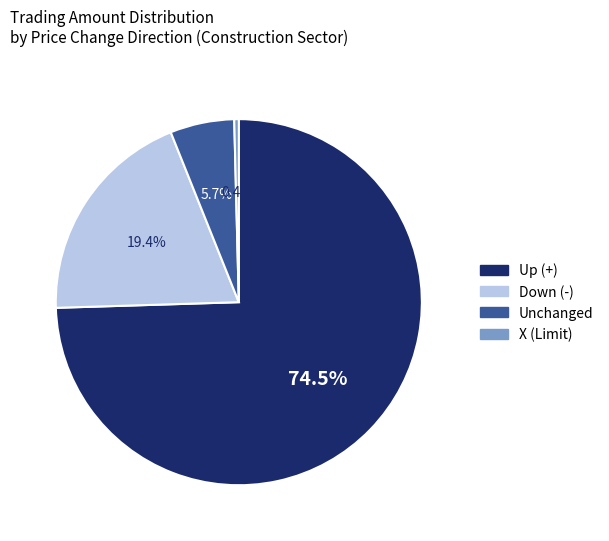

Is there any slice that represents more than half of the pie?

Yes